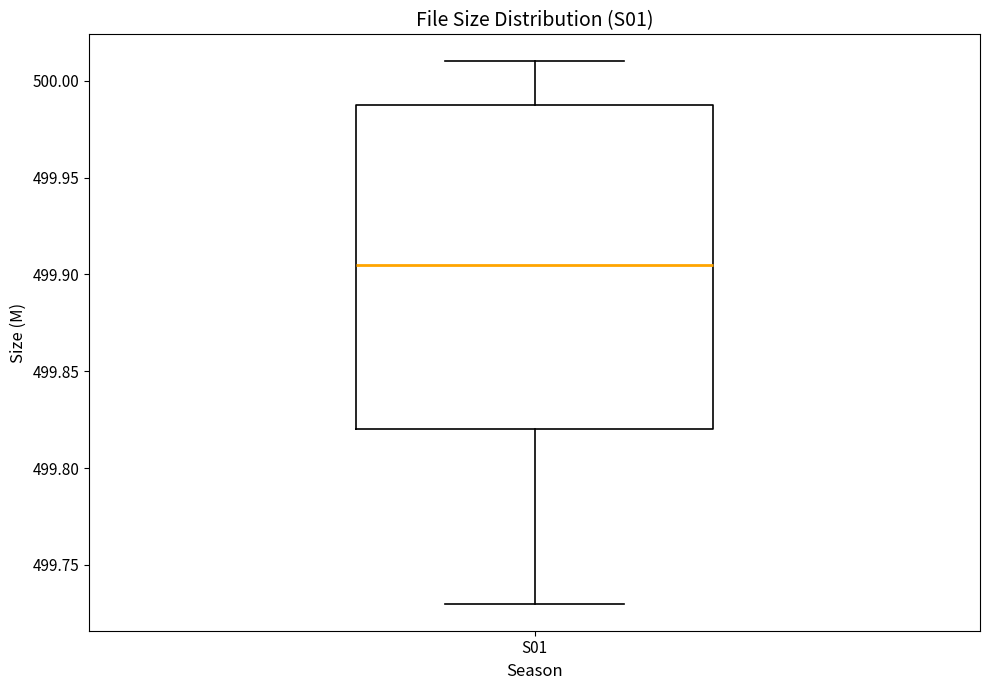

Read this box plot against the y-axis: the position of the median line, the range covered by the box, and the ends of both whiskers. The values are not printed on the chart, so give them approximately, as read against the axis.

median 499.905, box 499.820 to 499.990, whiskers 499.730 to 500.010